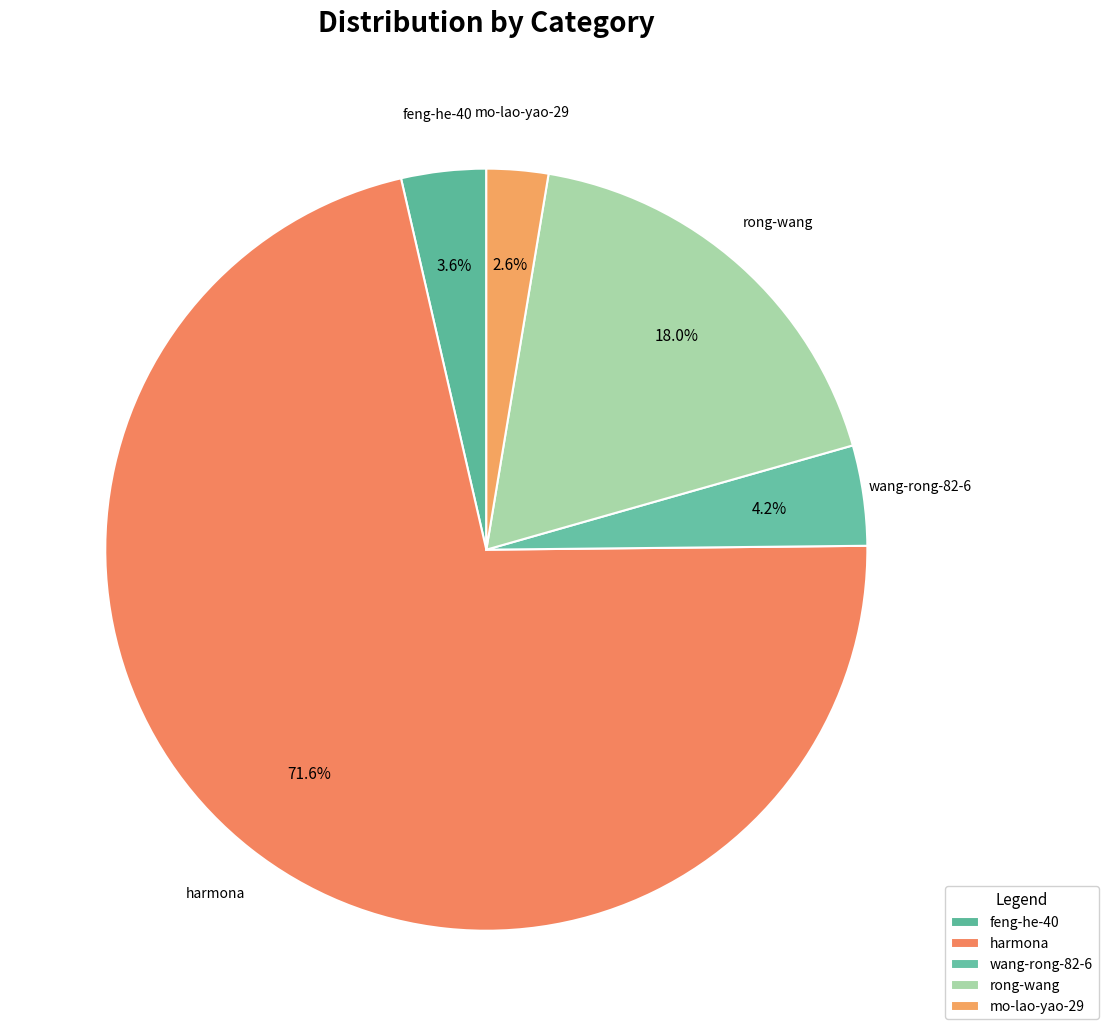

To the nearest percent, what is the difference between the largest and smallest slice percentages?

69%